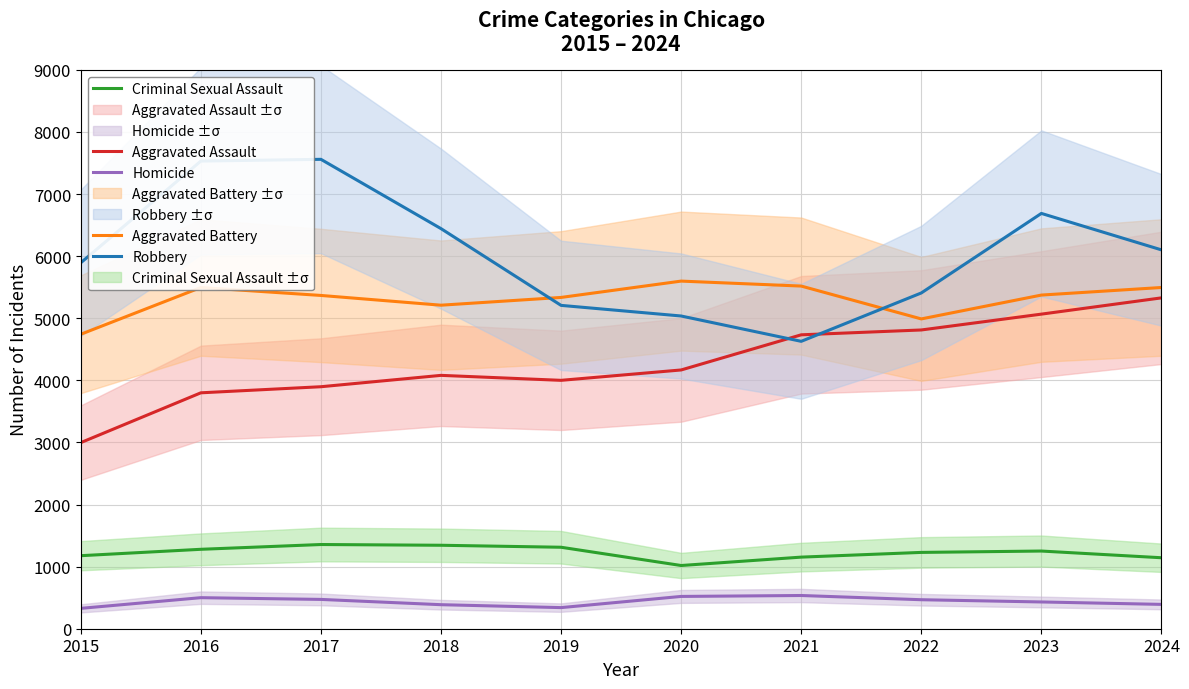

Which series has the largest total across all categories?

Robbery